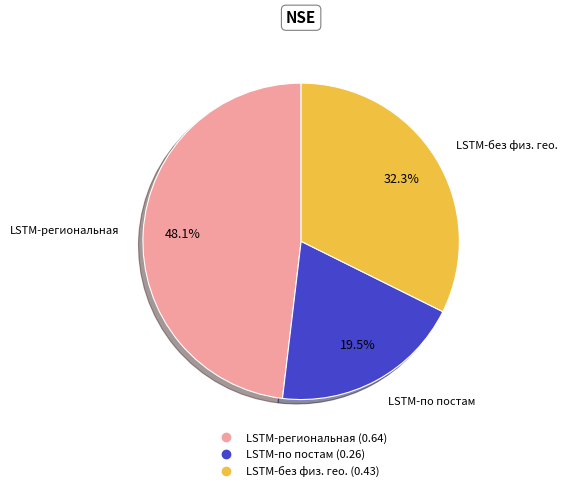

Does LSTM-без физ. гео. represent more than half of the total?

No